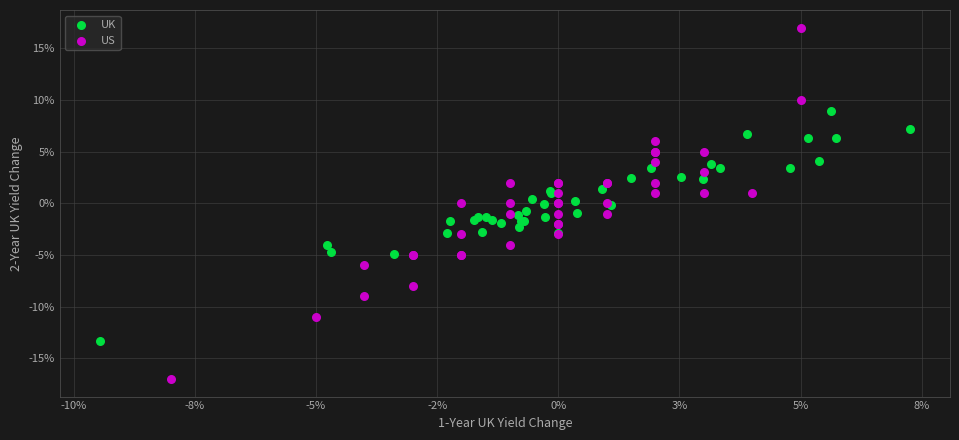

What are all the series names shown in the legend?

UK, US